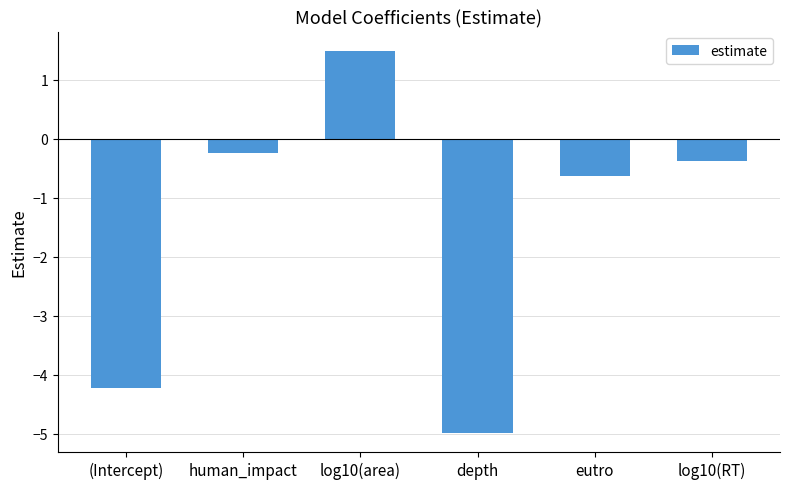

What is the smallest value displayed?

-5.0